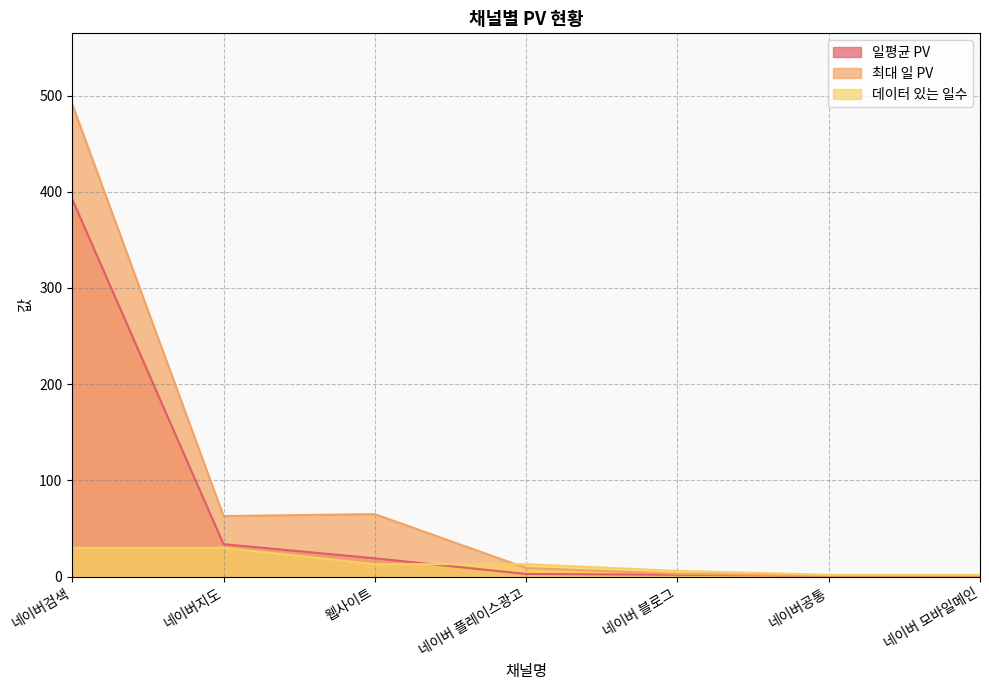

What is the difference between the highest and lowest values at 네이버 플레이스광고?

10.2